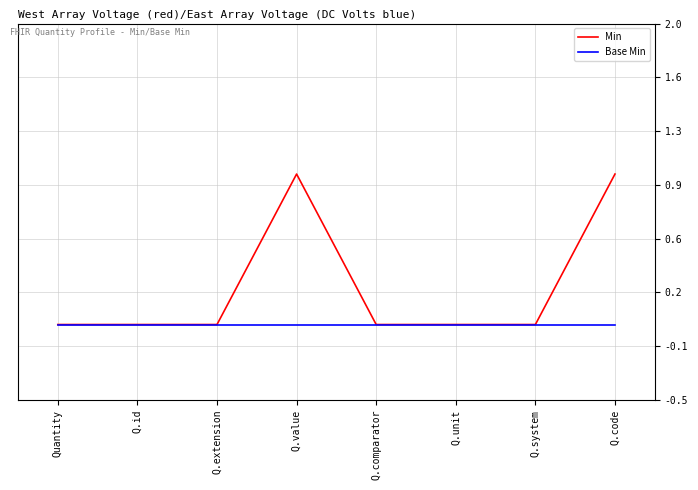

Is this an area chart (filled region under the line)?

No